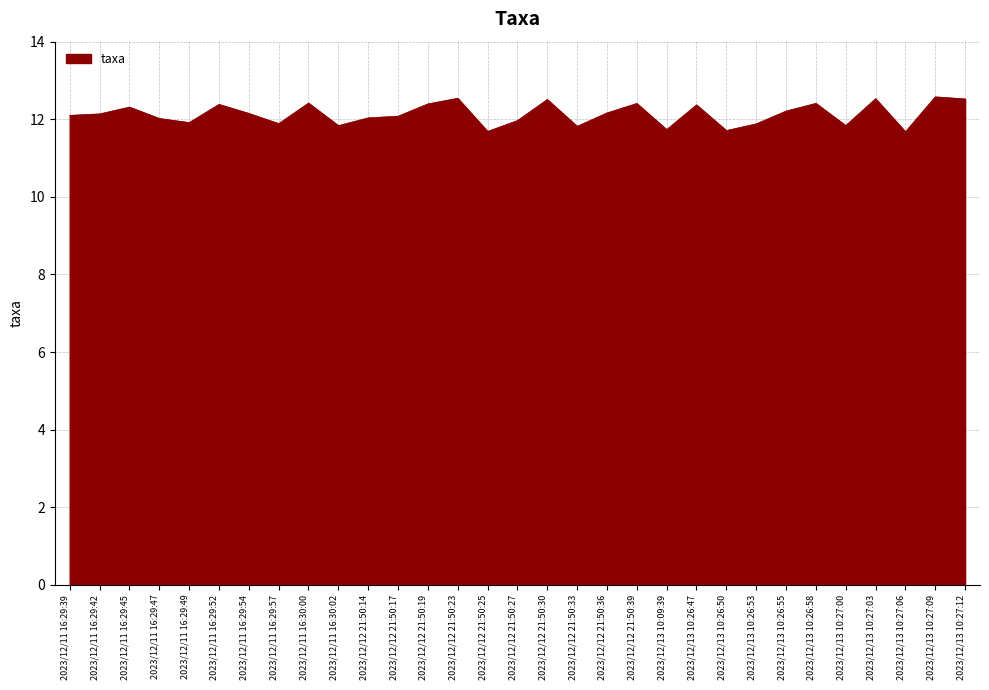

What position from the left is 2023/12/13 10:27:03?

28